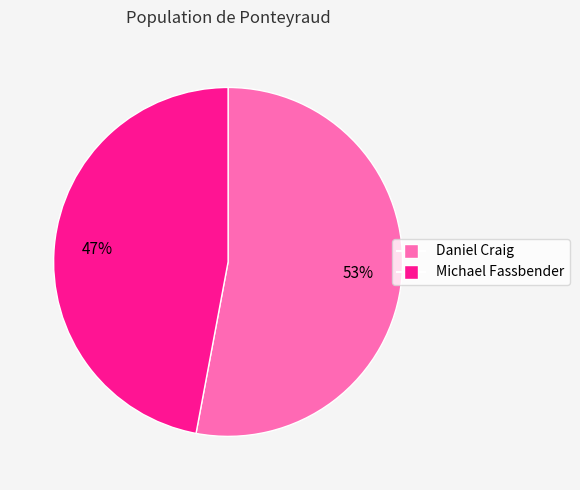

Is Michael Fassbender the majority of the pie?

No